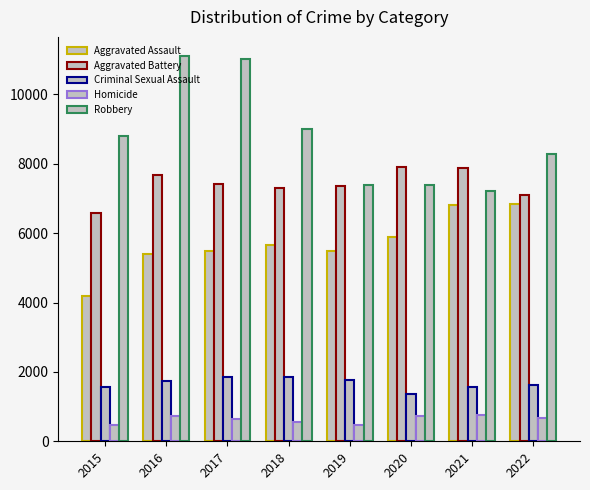

At which category does the chart reach its minimum across all series?

2015